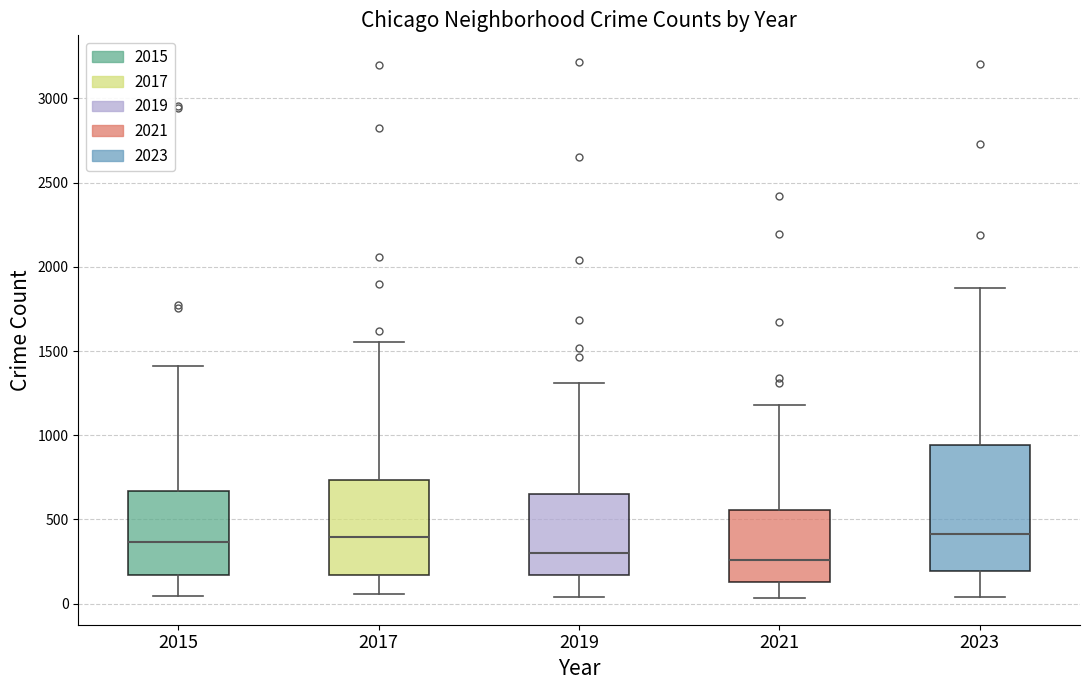

Reading left to right, transcribe this box plot: for each box, give where its median line is, the range the box spans, and where its two whiskers end, as read against the y-axis. The values are not printed on the chart, so give them approximately, as read against the axis.

2015: median 350, box 150 to 650, whiskers 50 to 1400
2017: median 400, box 150 to 750, whiskers 50 to 1550
2019: median 300, box 150 to 650, whiskers 50 to 1300
2021: median 250, box 150 to 550, whiskers 50 to 1200
2023: median 400, box 200 to 950, whiskers 50 to 1900